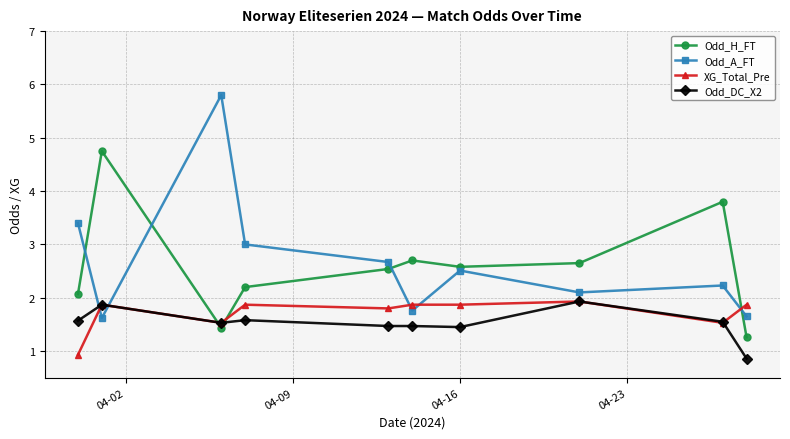

At how many categories does at least one series exceed 1?

10